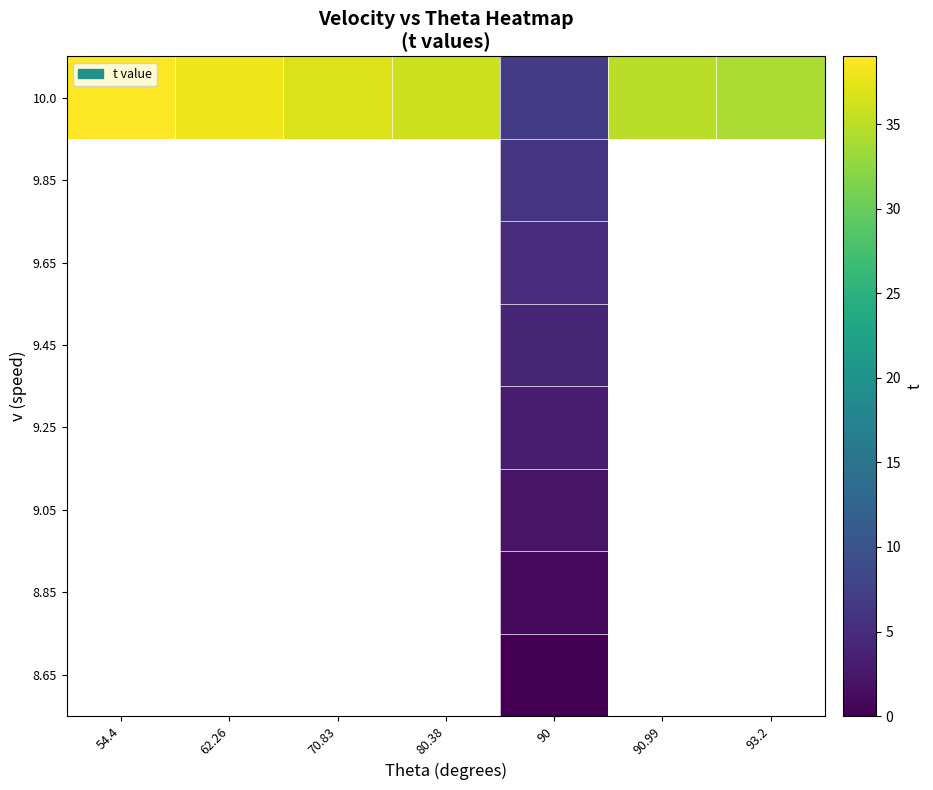

Is it true that 9.05 equals 2.0 at 90?

True